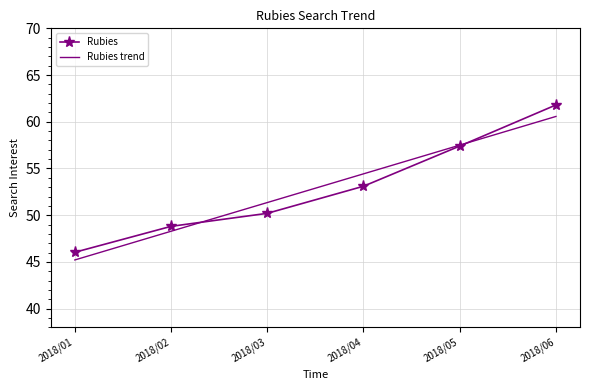

Which series changed the most between 2018/01 and 2018/06?

Rubies